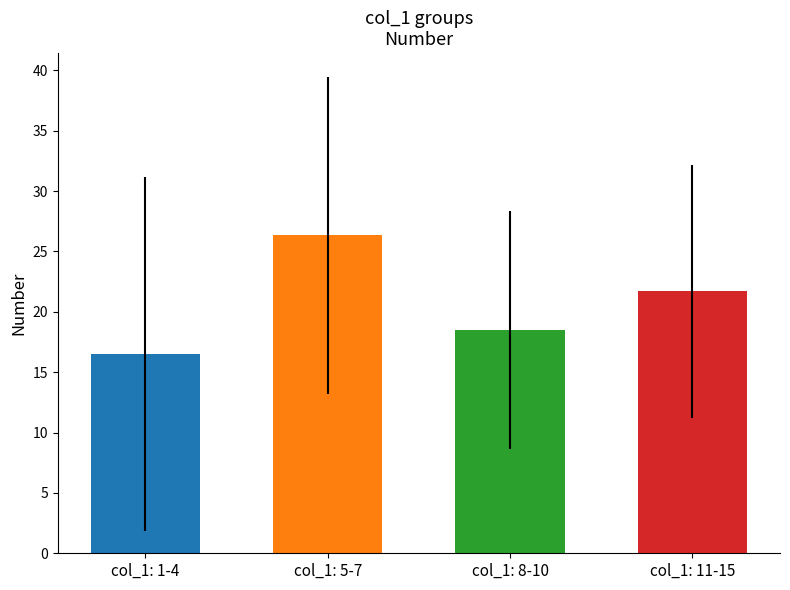

What is the value of the 2nd bar from the left?

26.3